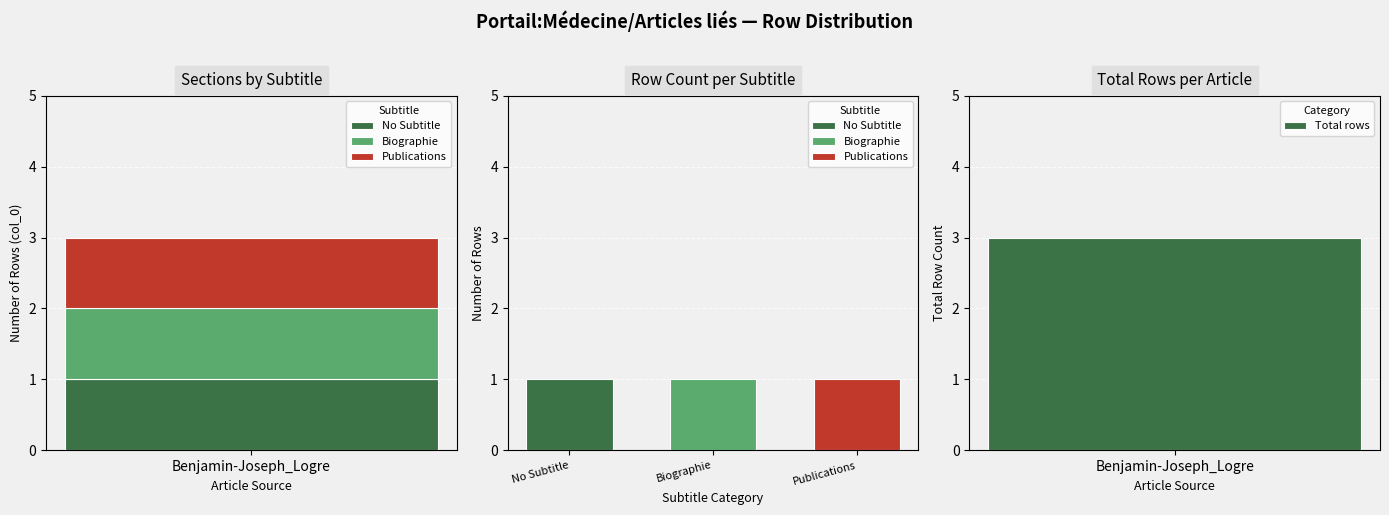

How many series are shown in this chart?

3